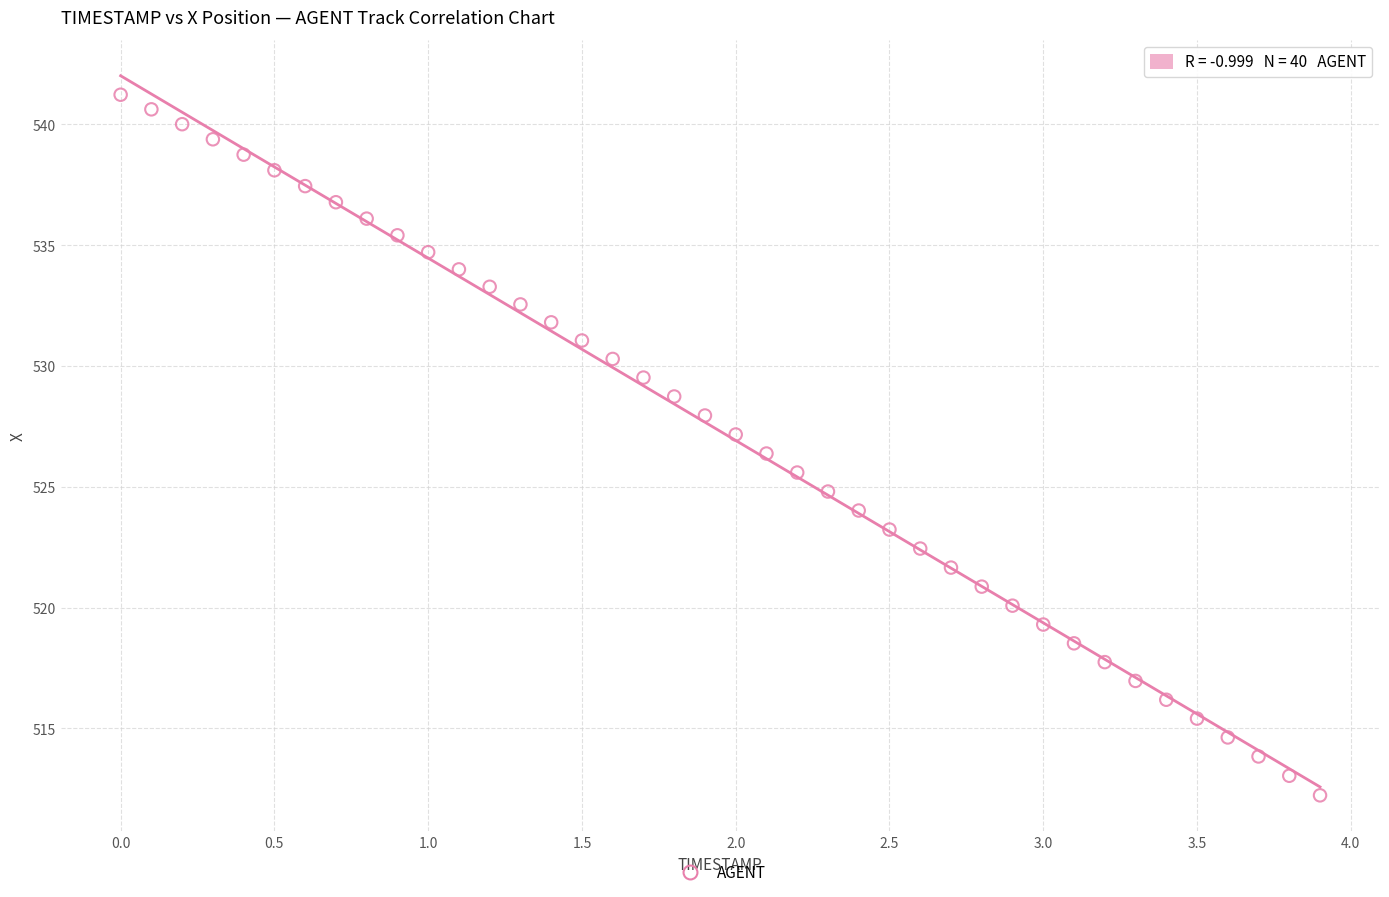

What is the range of X values (max minus min)?

3.9